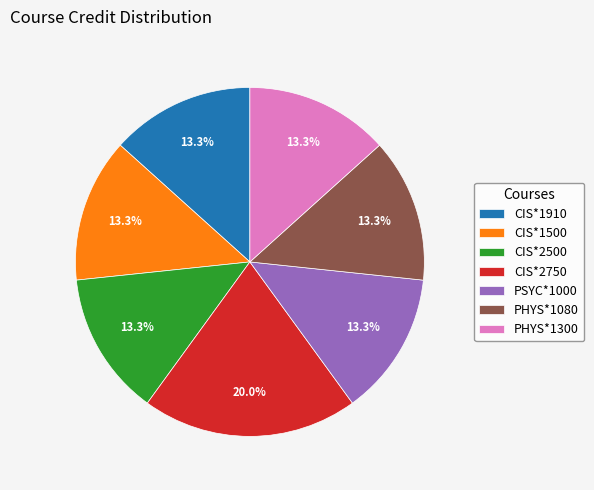

How many segments does this pie chart have?

7